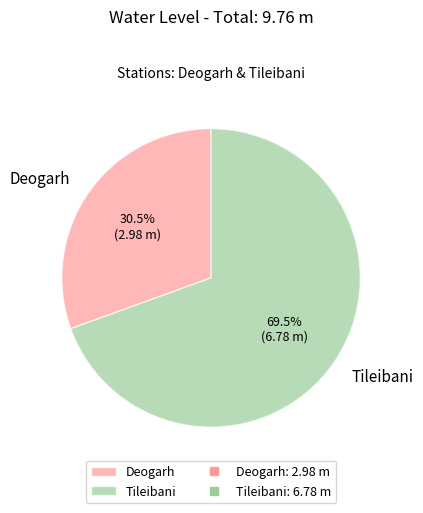

What is the ratio of the value at Deogarh to the value at Tileibani?

0.4